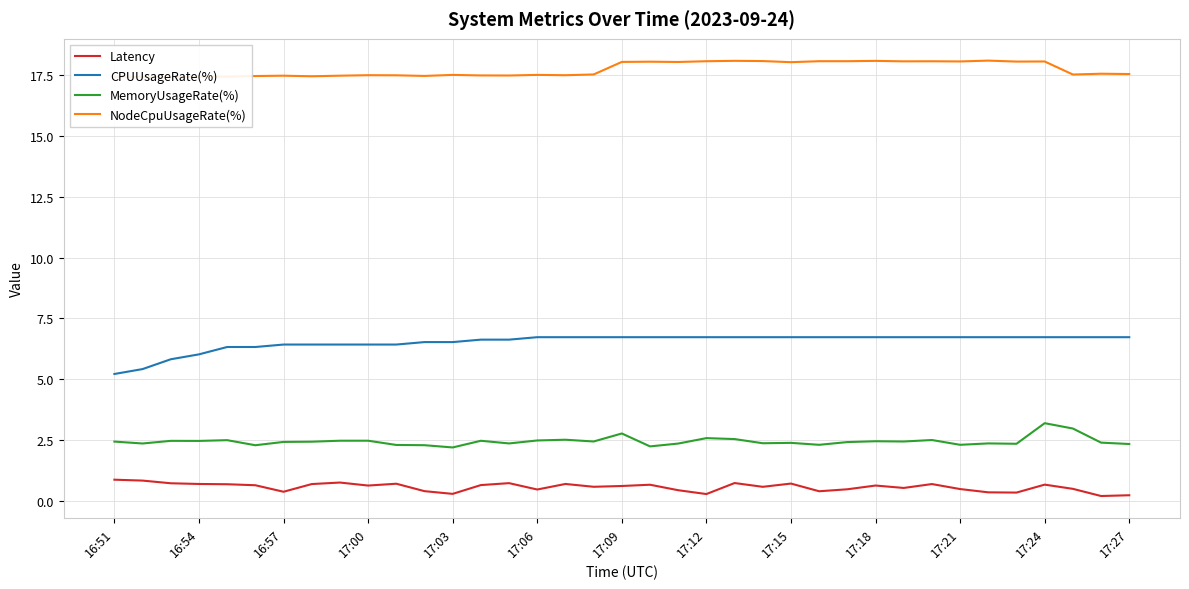

In MemoryUsageRate(%), how many points are higher than both neighbors (excluding endpoints)?

12